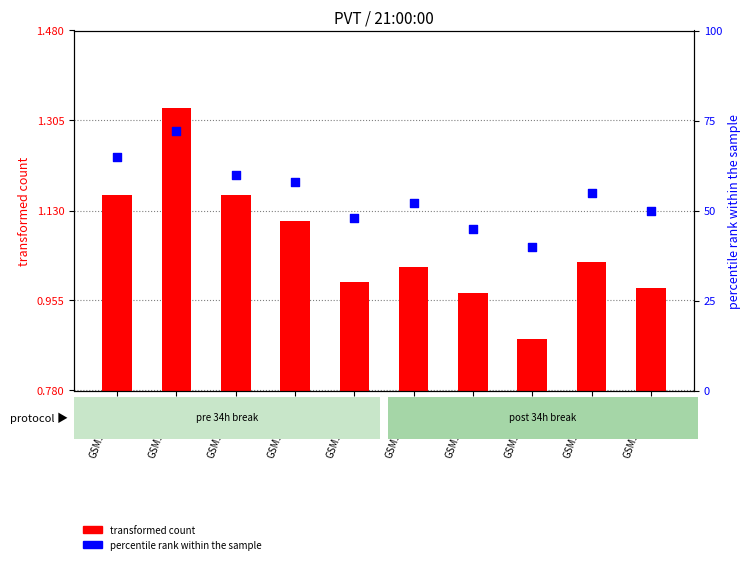

Which series reaches the maximum Y coordinate?

percentile rank within the sample